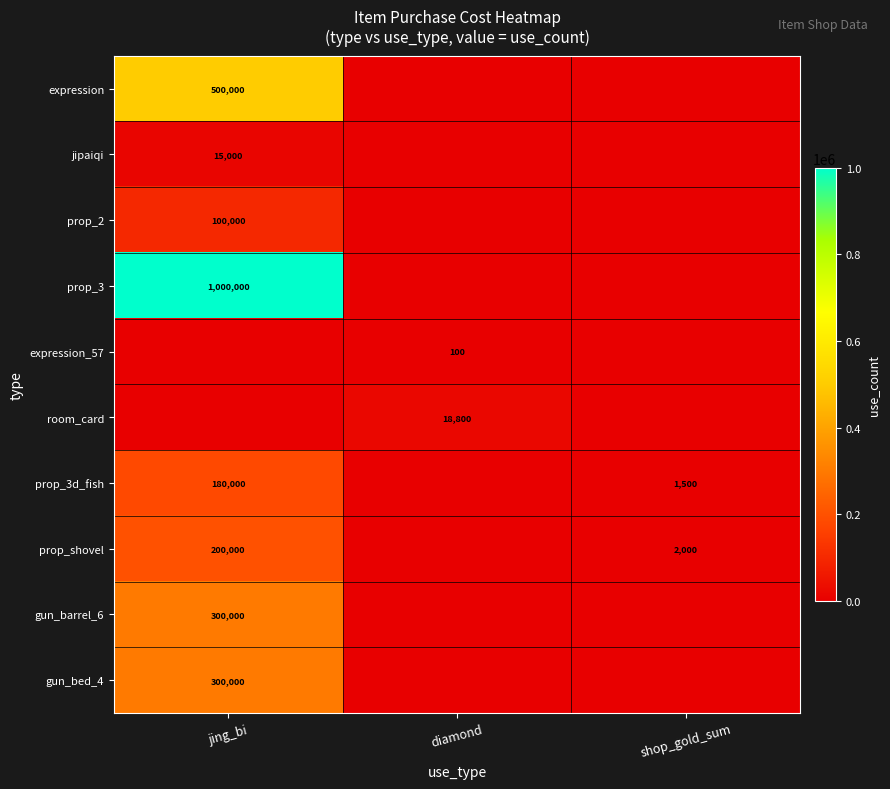

The value of room_card at diamond is 28157. True or false?

False